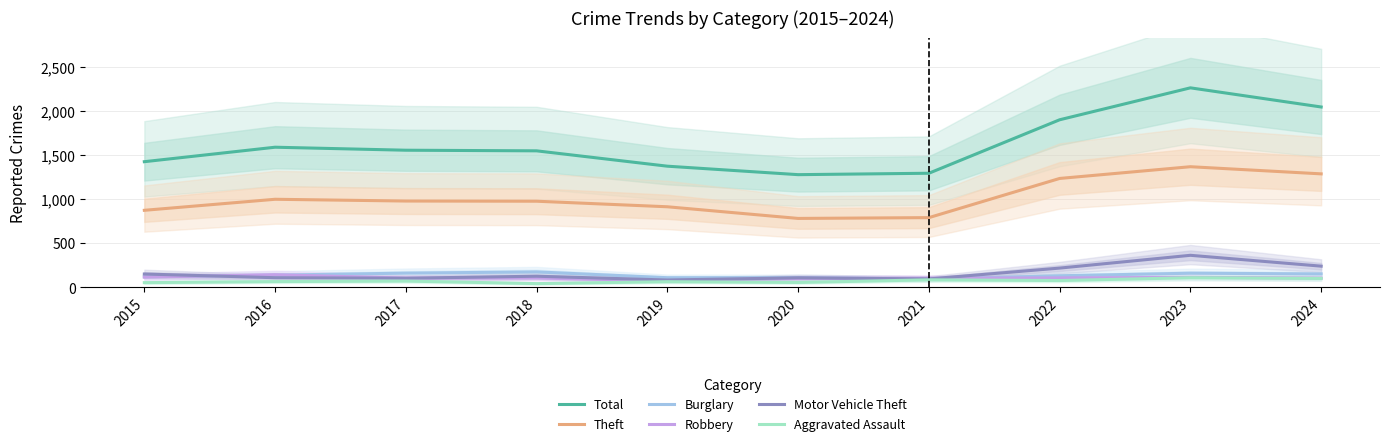

How many times do Robbery and Burglary cross each other?

4